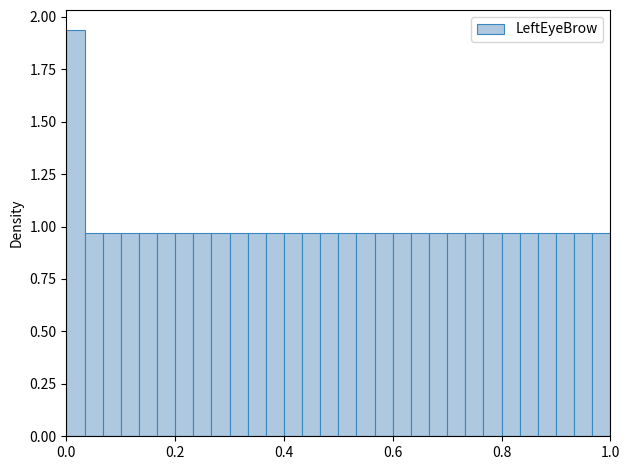

Around what value on the x-axis is the tallest bar? Give the approximate position of its centre, as read against the axis.

0.02